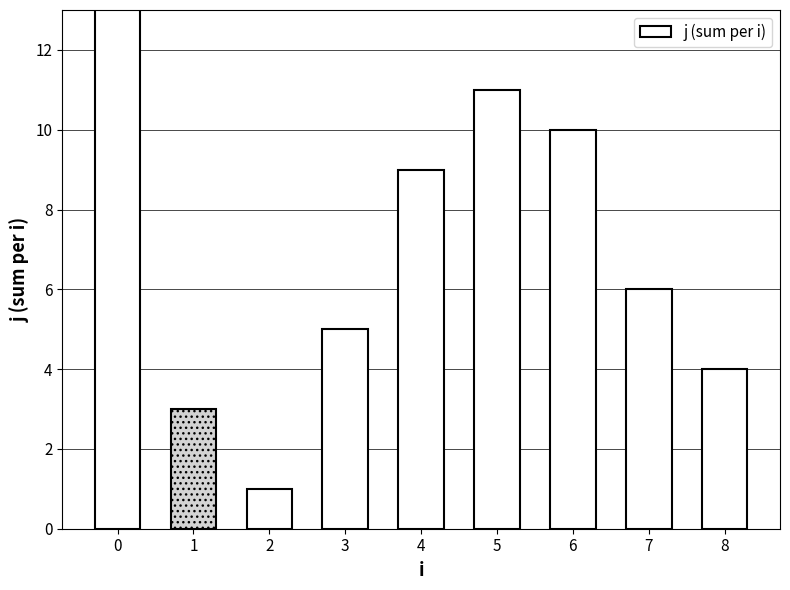

List the labels in order of value, largest first.

0, 5, 6, 4, 7, 3, 8, 1, 2